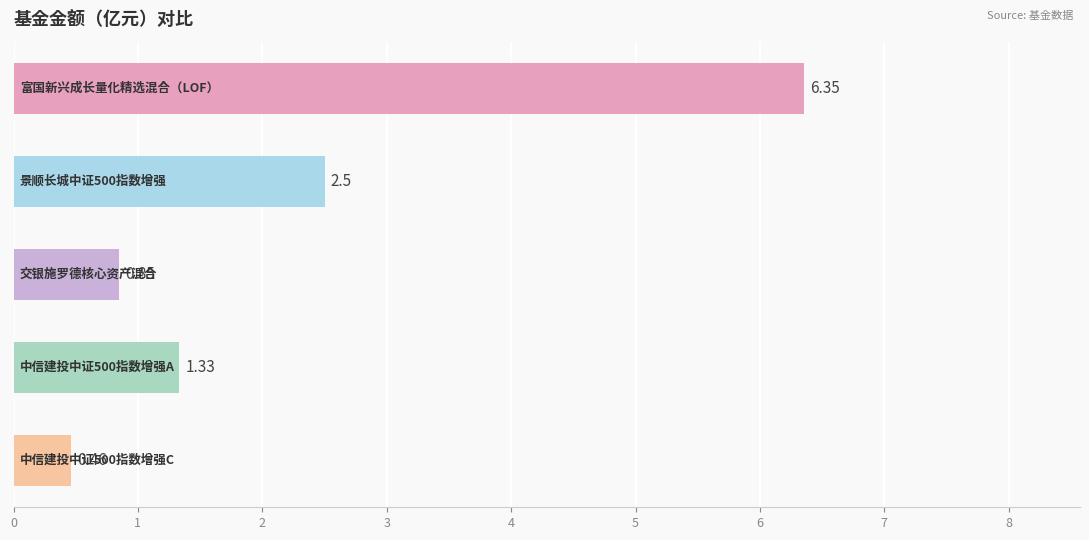

What is the average value?

2.3